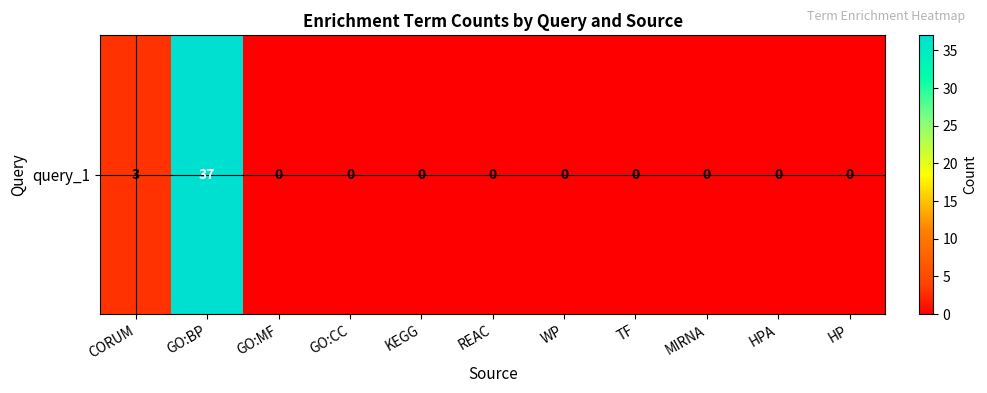

Which label corresponds to the largest value in the chart?

GO:BP